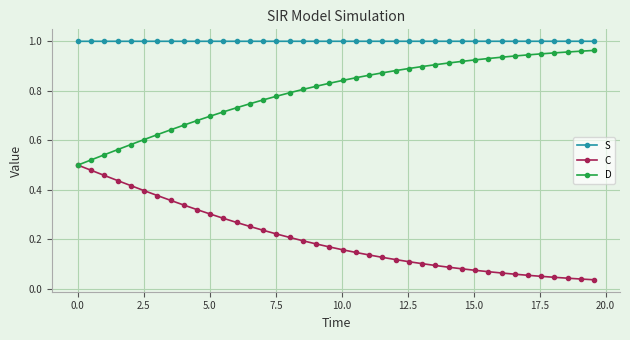

Which series has the largest total across all categories?

S